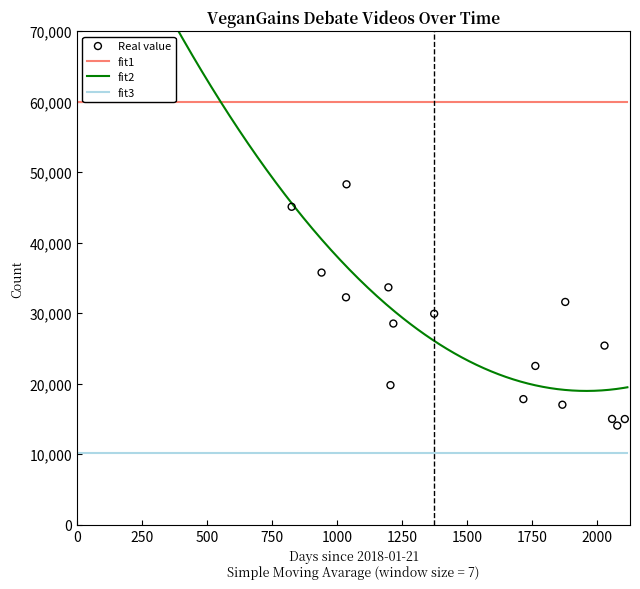

True or false: fit3 and fit1 cross at least once.

False